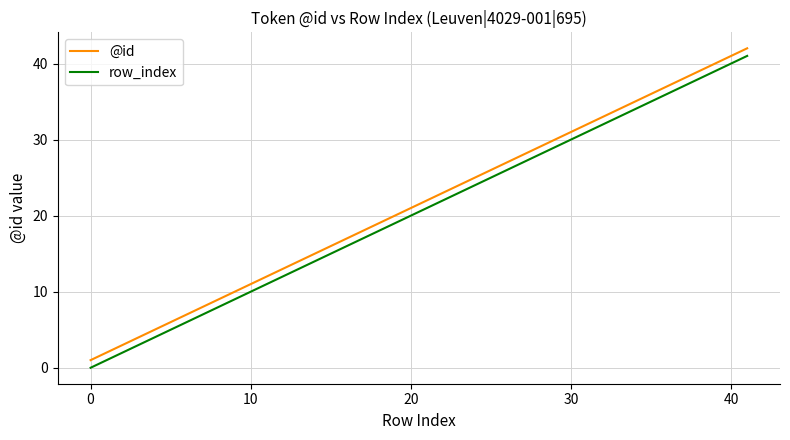

How many values in row_index are above zero?

38